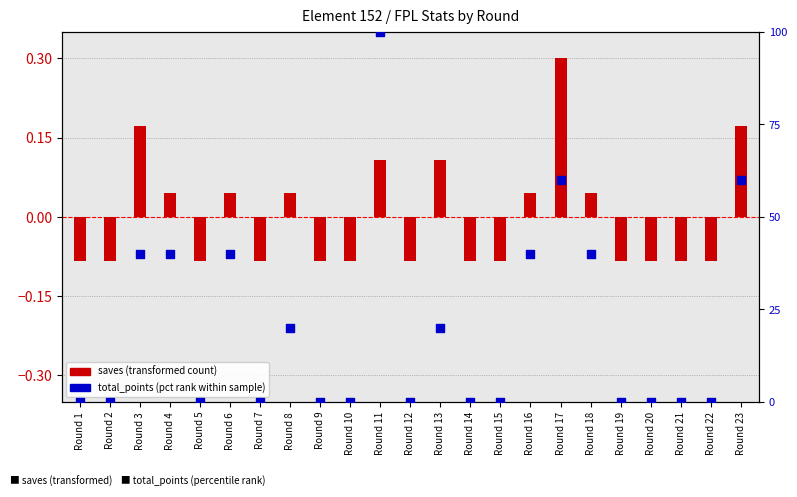

Which series reaches the minimum Y coordinate?

saves (transformed)